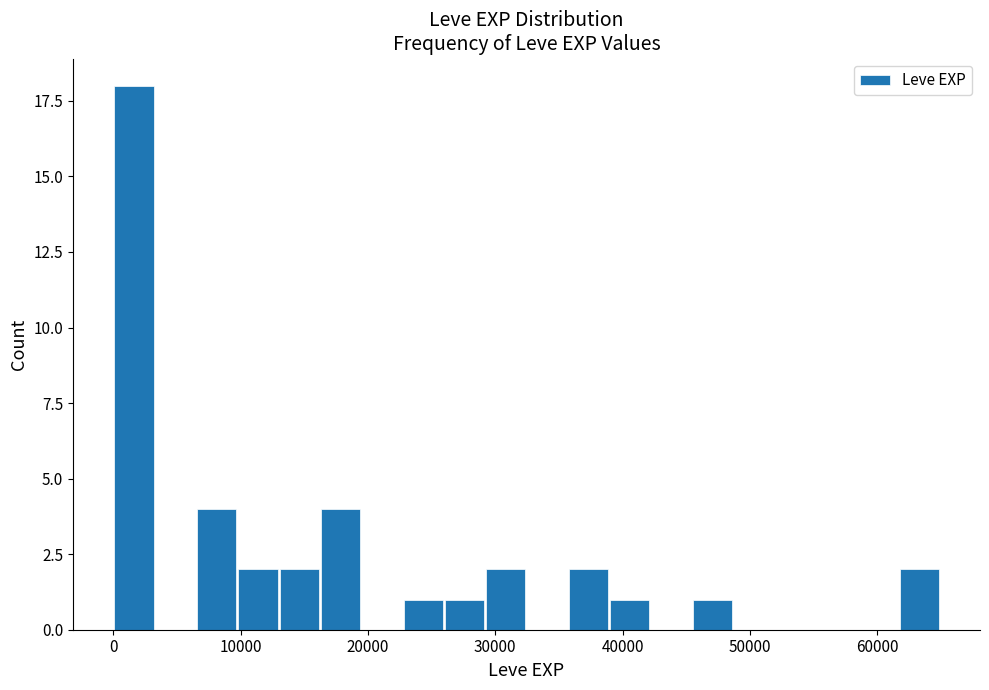

Read against the x-axis, roughly where is the centre of the tallest bar?

2000